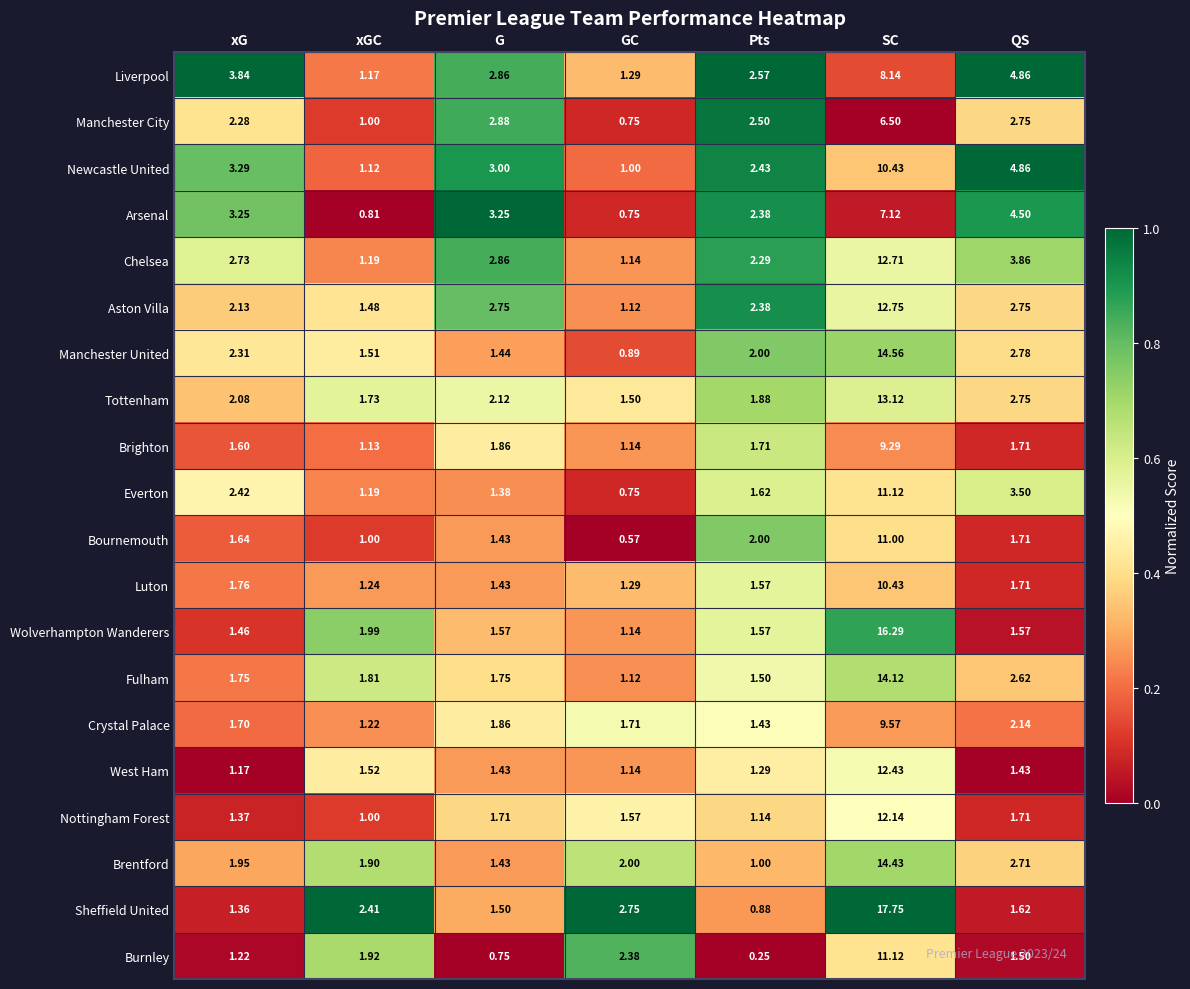

Which series has the largest range (max minus min)?

Sheffield United